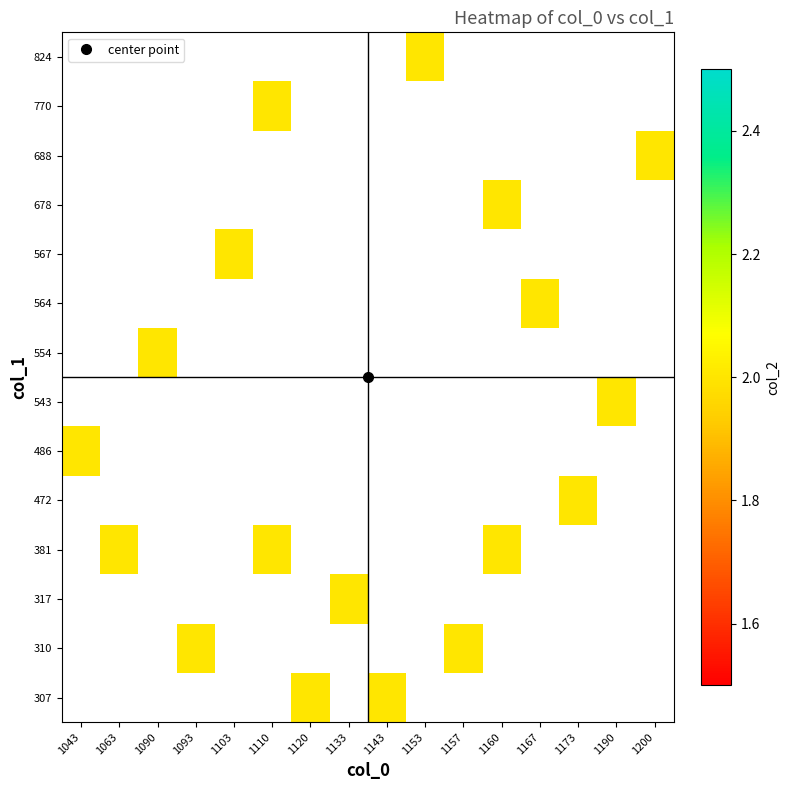

What is the minimum value shown in the chart?

2.0